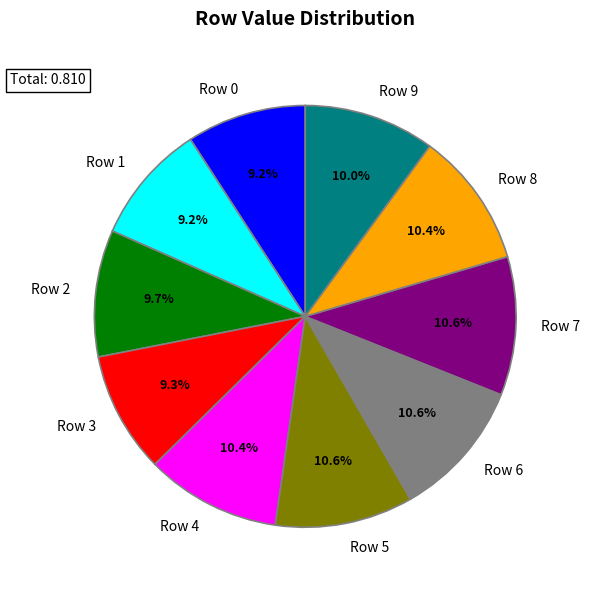

Is there any slice that represents more than half of the pie?

No